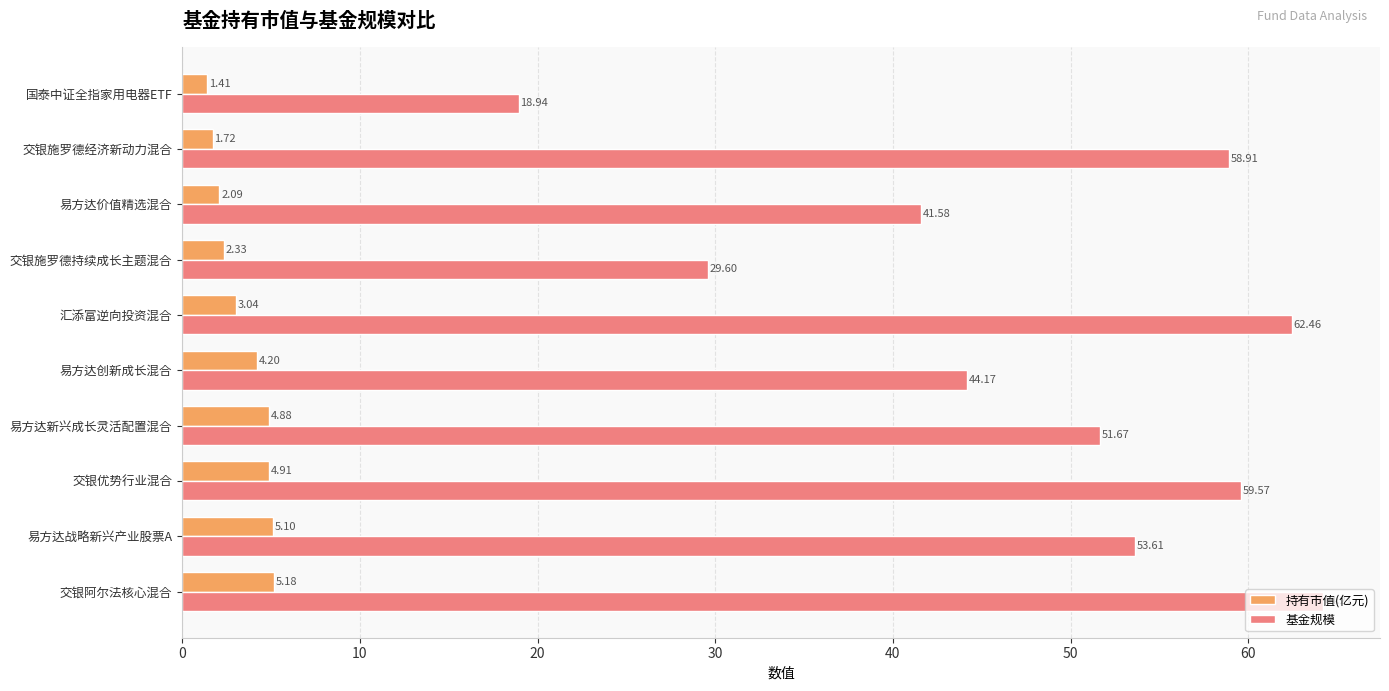

At how many categories does at least one series exceed 46?

6